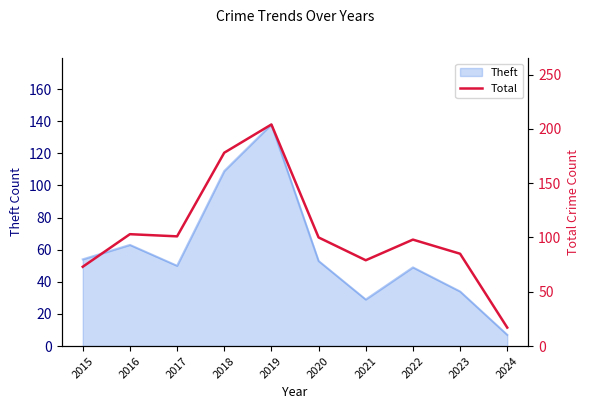

What is the value of the 2nd point from the left?

103